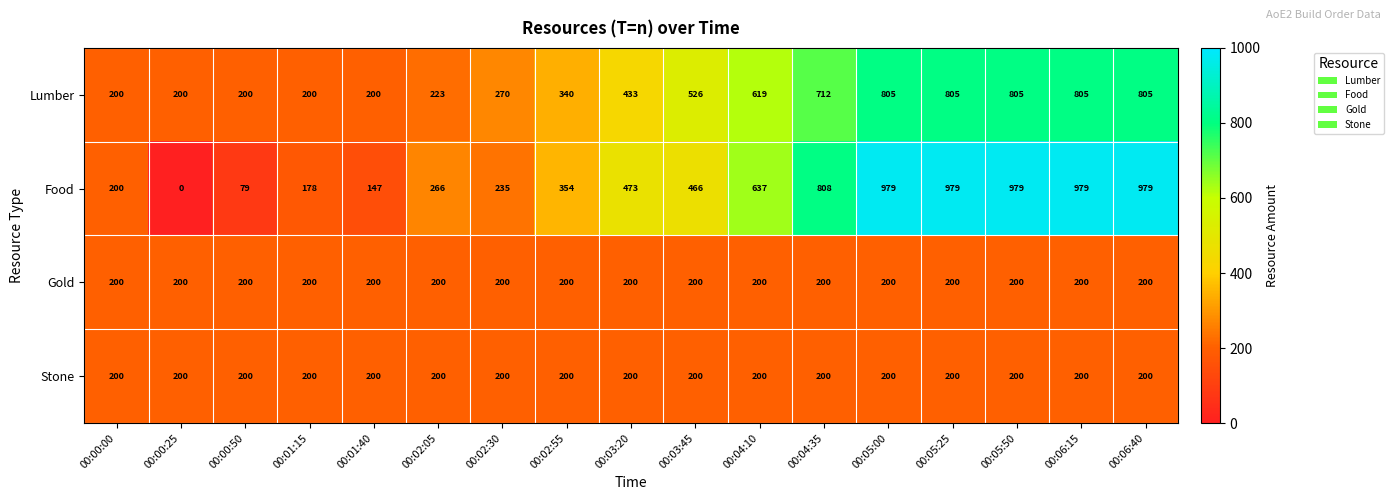

Which series has the largest total across all categories?

Food